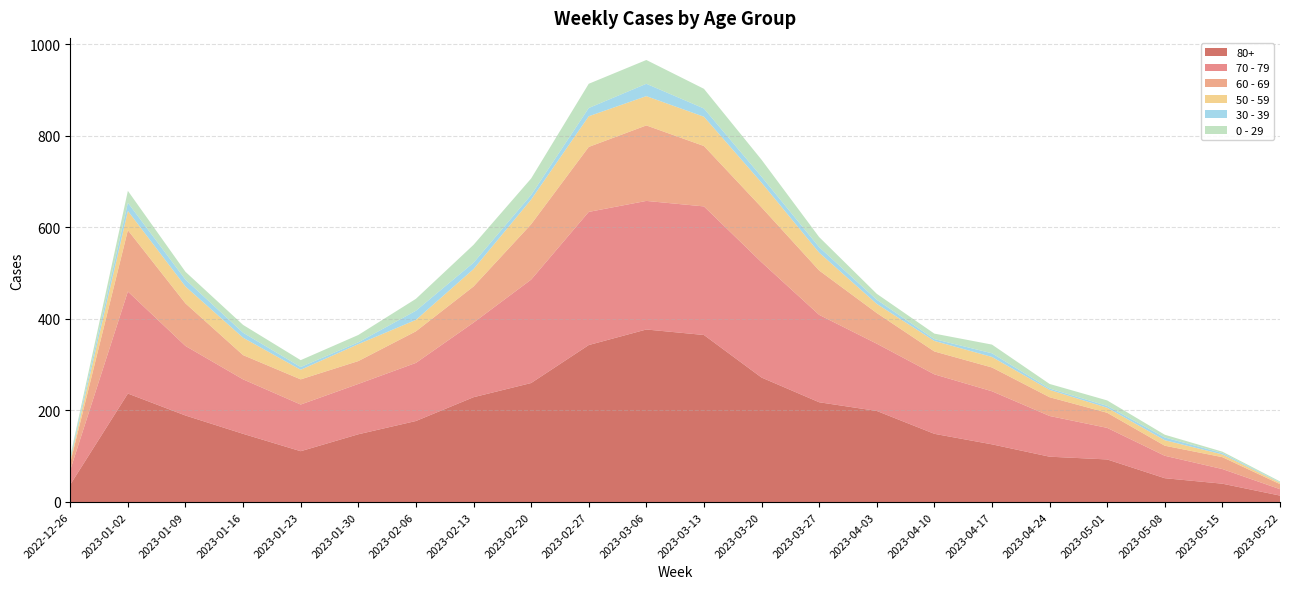

Reading left to right, what are all the values shown in this chart?

60 - 69: 2022-12-26=16	2023-01-02=134	2023-01-09=93	2023-01-16=53	2023-01-23=55	2023-01-30=50	2023-02-06=69	2023-02-13=79	2023-02-20=121	2023-02-27=142	2023-03-06=165	2023-03-13=132	2023-03-20=120	2023-03-27=97	2023-04-03=67	2023-04-10=50	2023-04-17=52	2023-04-24=41	2023-05-01=33	2023-05-08=22	2023-05-15=26	2023-05-22=11
80+: 2022-12-26=38	2023-01-02=237	2023-01-09=189	2023-01-16=149	2023-01-23=111	2023-01-30=148	2023-02-06=177	2023-02-13=229	2023-02-20=260	2023-02-27=343	2023-03-06=377	2023-03-13=365	2023-03-20=272	2023-03-27=218	2023-04-03=199	2023-04-10=149	2023-04-17=126	2023-04-24=99	2023-05-01=93	2023-05-08=52	2023-05-15=40	2023-05-22=14
70 - 79: 2022-12-26=32	2023-01-02=223	2023-01-09=152	2023-01-16=119	2023-01-23=102	2023-01-30=110	2023-02-06=127	2023-02-13=163	2023-02-20=226	2023-02-27=291	2023-03-06=281	2023-03-13=281	2023-03-20=252	2023-03-27=191	2023-04-03=147	2023-04-10=130	2023-04-17=116	2023-04-24=89	2023-05-01=69	2023-05-08=49	2023-05-15=32	2023-05-22=14
0 - 29: 2022-12-26=4	2023-01-02=26	2023-01-09=17	2023-01-16=17	2023-01-23=15	2023-01-30=16	2023-02-06=26	2023-02-13=39	2023-02-20=36	2023-02-27=53	2023-03-06=52	2023-03-13=43	2023-03-20=37	2023-03-27=22	2023-04-03=13	2023-04-10=12	2023-04-17=19	2023-04-24=10	2023-05-01=12	2023-05-08=6	2023-05-15=3	2023-05-22=2
50 - 59: 2022-12-26=5	2023-01-02=42	2023-01-09=37	2023-01-16=38	2023-01-23=21	2023-01-30=37	2023-02-06=25	2023-02-13=38	2023-02-20=54	2023-02-27=67	2023-03-06=64	2023-03-13=64	2023-03-20=54	2023-03-27=39	2023-04-03=20	2023-04-10=23	2023-04-17=23	2023-04-24=16	2023-05-01=11	2023-05-08=12	2023-05-15=6	2023-05-22=3
30 - 39: 2022-12-26=5	2023-01-02=18	2023-01-09=15	2023-01-16=11	2023-01-23=6	2023-01-30=4	2023-02-06=20	2023-02-13=14	2023-02-20=10	2023-02-27=18	2023-03-06=27	2023-03-13=18	2023-03-20=13	2023-03-27=12	2023-04-03=9	2023-04-10=4	2023-04-17=8	2023-04-24=3	2023-05-01=4	2023-05-08=6	2023-05-15=3	2023-05-22=1